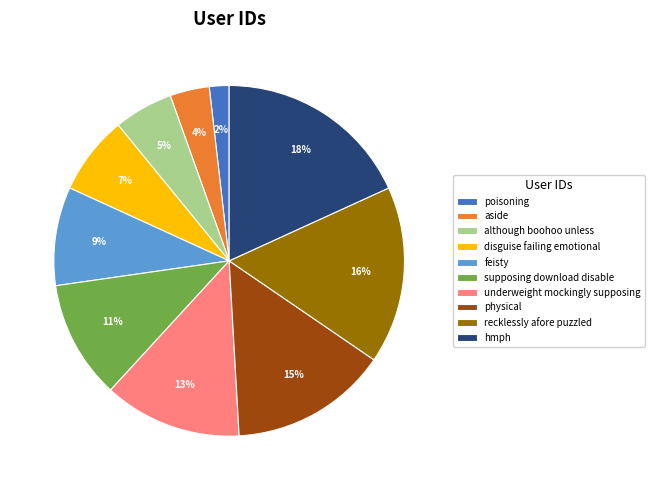

Combined, do feisty and poisoning account for over 50%?

No